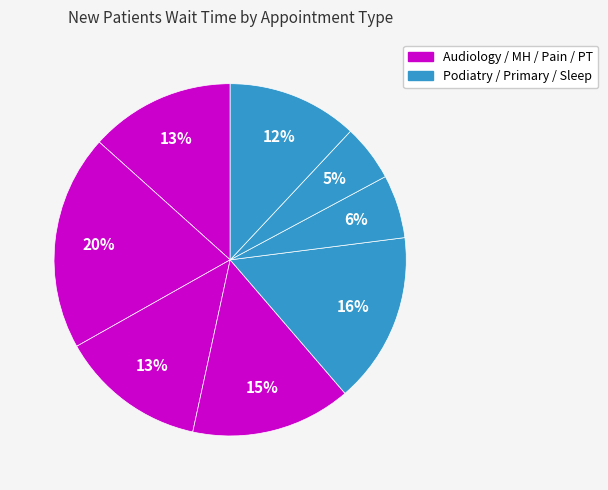

How many segments does this pie chart have?

8